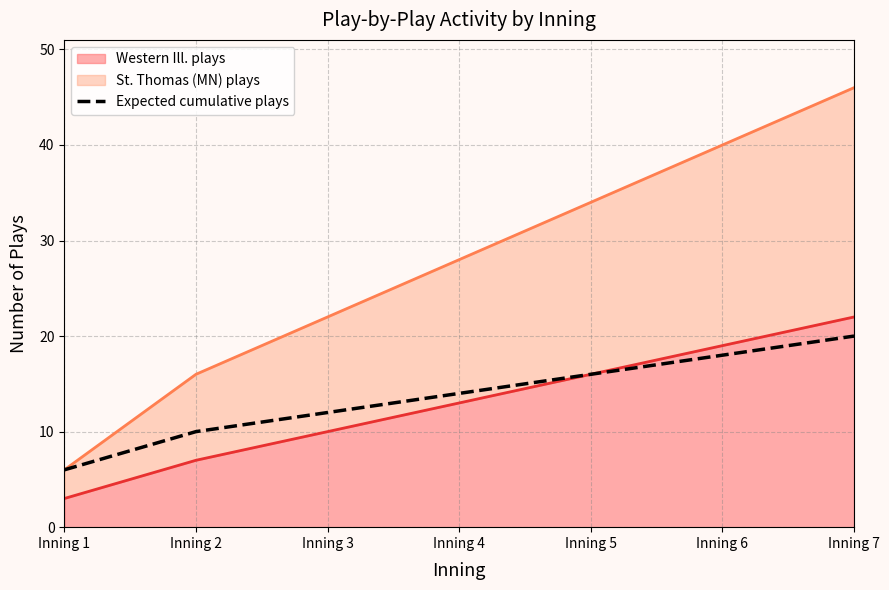

Between Inning 6 and Inning 7, which is larger?

Inning 7